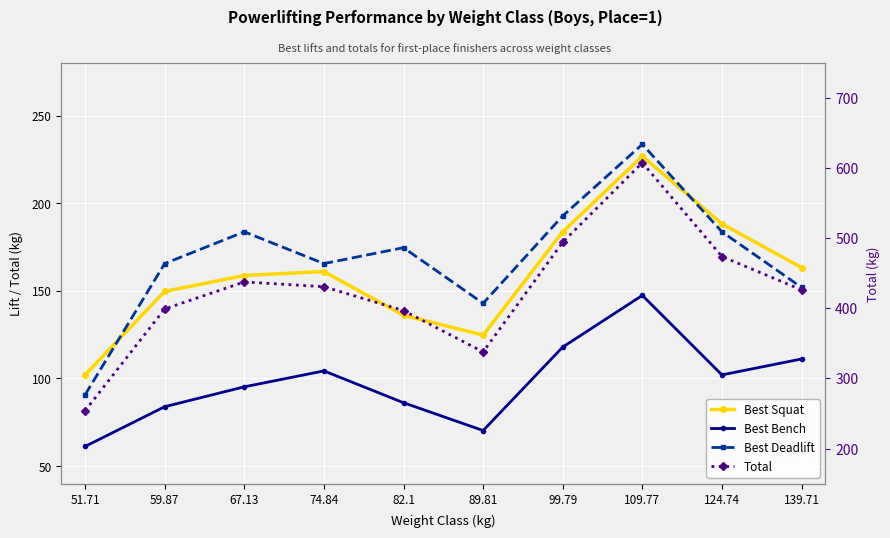

Reading left to right, extract all data points from this chart.

Best Squat: 51.71=102.1	59.87=149.7	67.13=158.8	74.84=161.0	82.1=136.1	89.81=124.7	99.79=183.7	109.77=226.8	124.74=188.2	139.71=163.3
Best Bench: 51.71=61.2	59.87=83.9	67.13=95.2	74.84=104.3	82.1=86.2	89.81=70.3	99.79=117.9	109.77=147.4	124.74=102.1	139.71=111.1
Best Deadlift: 51.71=90.7	59.87=165.6	67.13=183.7	74.84=165.6	82.1=174.6	89.81=142.9	99.79=192.8	109.77=233.6	124.74=183.7	139.71=151.9
Total: 51.71=254.0	59.87=399.2	67.13=437.7	74.84=430.9	82.1=396.9	89.81=337.9	99.79=494.4	109.77=607.8	124.74=474.0	139.71=426.4